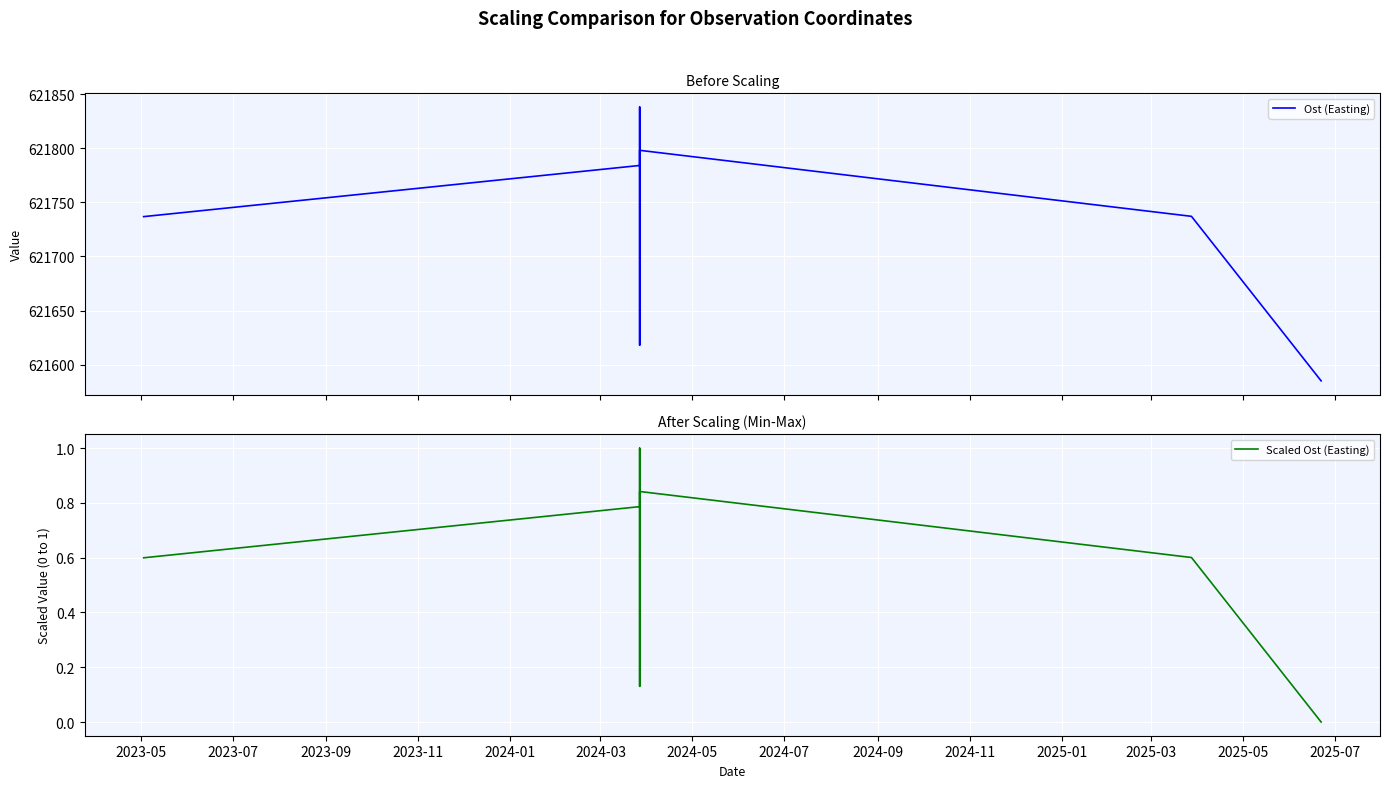

How many positive values does the Scaled Ost (Easting) series have?

6